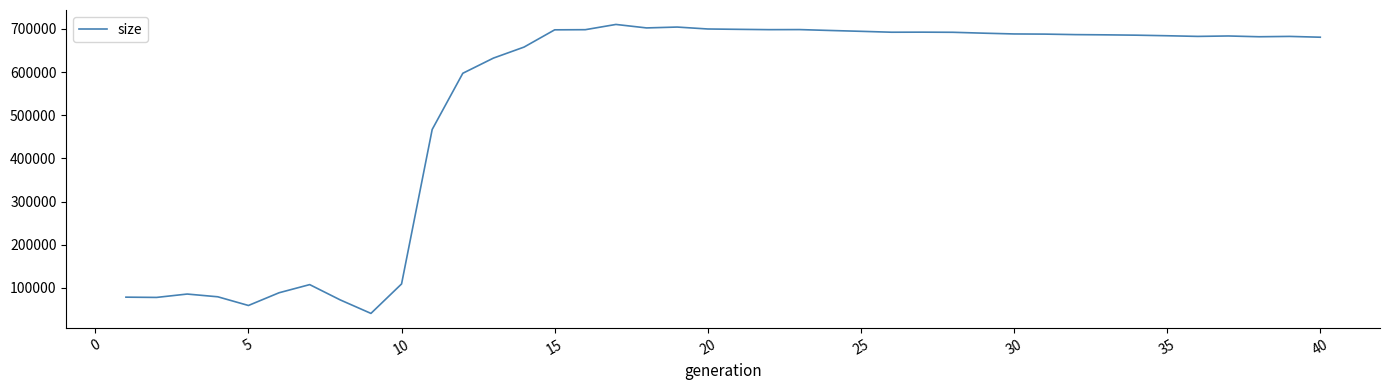

What is the smallest value displayed?

40832